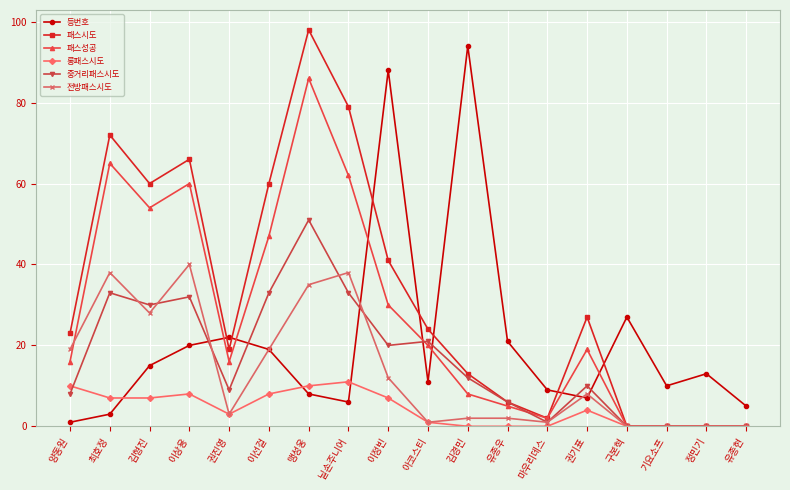

What is the difference between the 패스성공 values at 맹성웅 and 권기표?

67